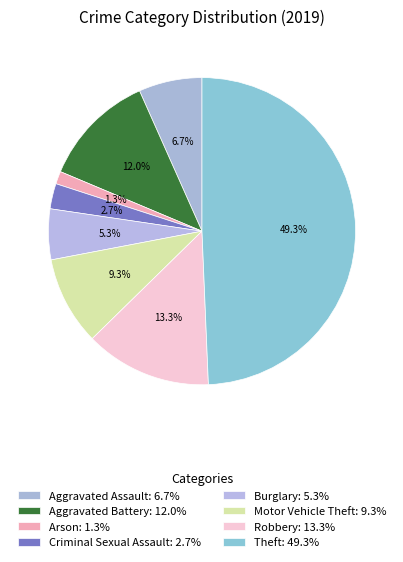

Combined, what portion of the pie is Motor Vehicle Theft and Arson?

10.7%